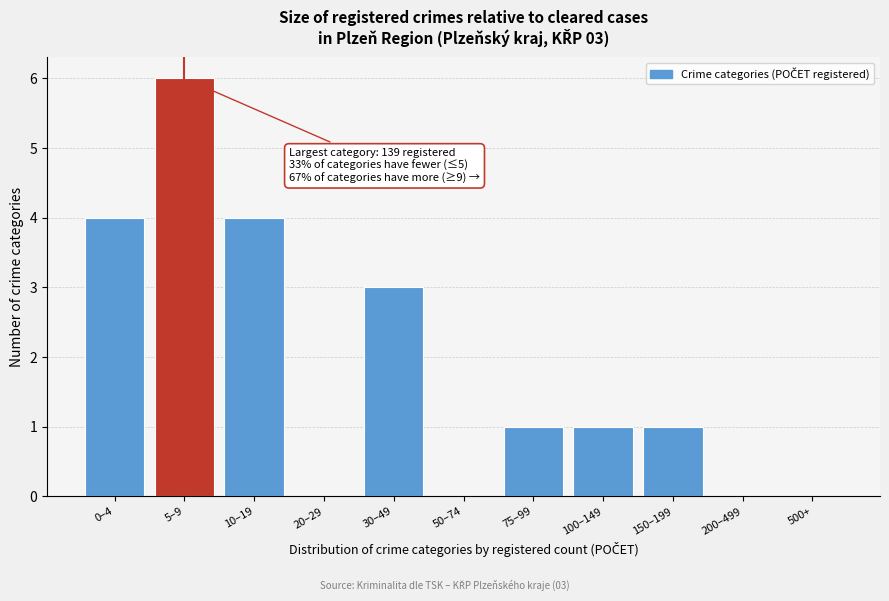

Reading left to right, extract all data points from this chart.

0–4=4	5–9=6	10–19=4	20–29=0	30–49=3	50–74=0	75–99=1	100–149=1	150–199=1	200–499=0	500+=0